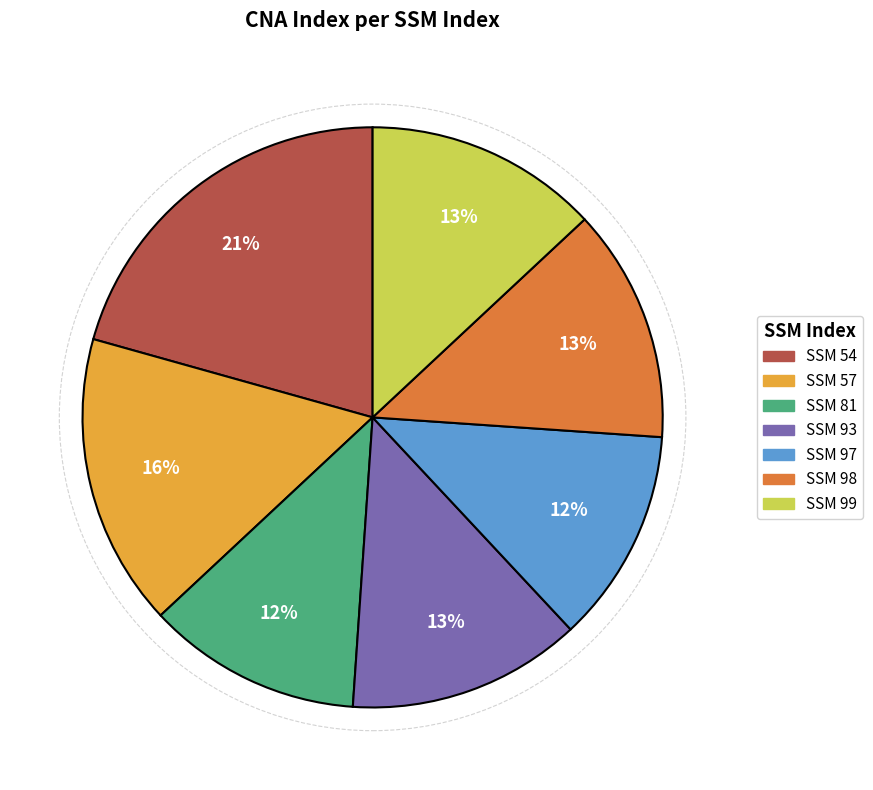

To the nearest percent, what is the difference between the largest and smallest slice percentages?

9%